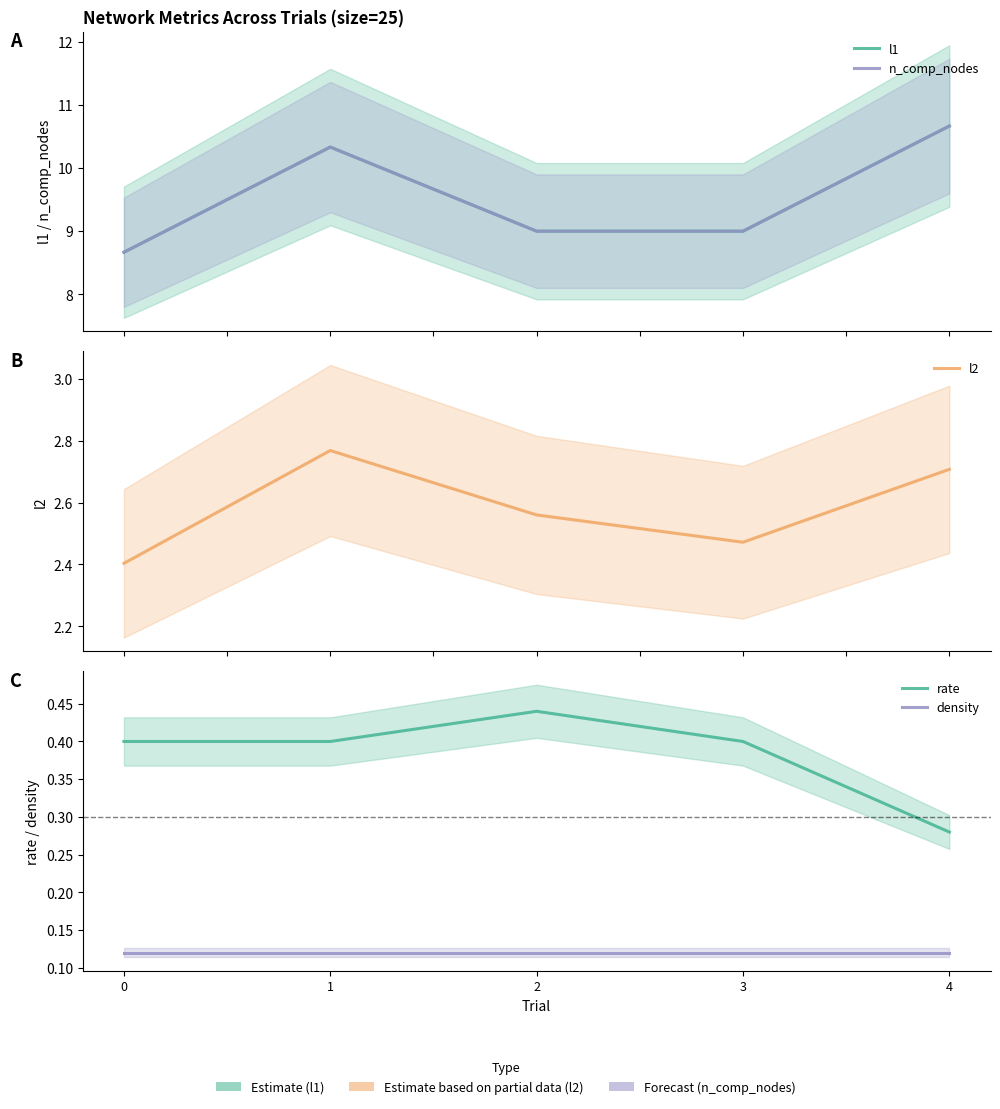

Reading left to right, what are all the values shown in this chart?

l1: 0=8.7	1=10.3	2=9.0	3=9.0	4=10.7
n_comp_nodes: 0=8.7	1=10.3	2=9.0	3=9.0	4=10.7
l2: 0=2.4	1=2.8	2=2.6	3=2.5	4=2.7
rate: 0=0.4	1=0.4	2=0.4	3=0.4	4=0.3
density: 0=0.1	1=0.1	2=0.1	3=0.1	4=0.1